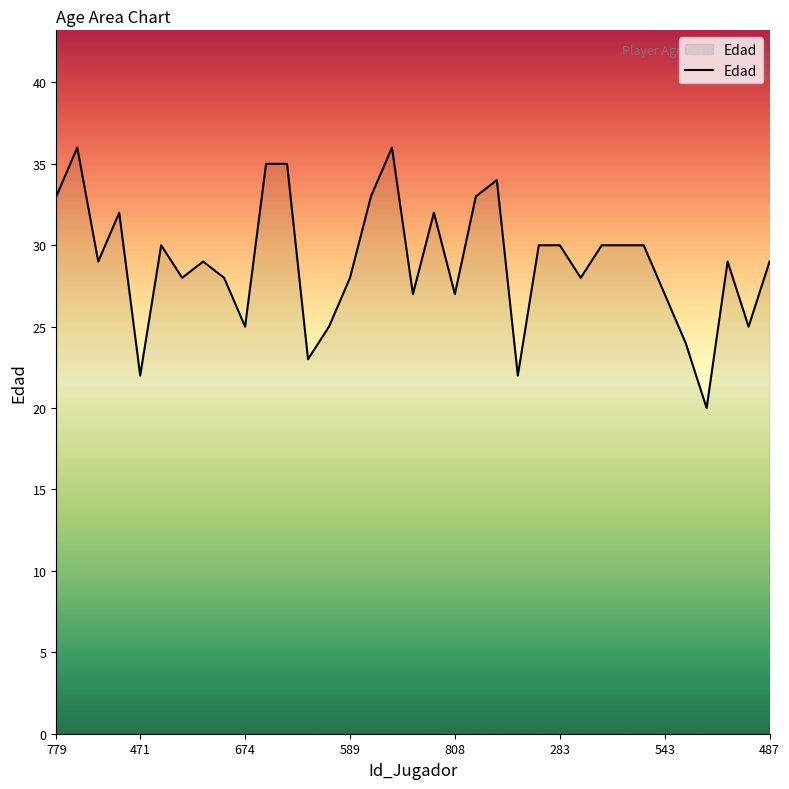

What is the smallest value displayed?

20